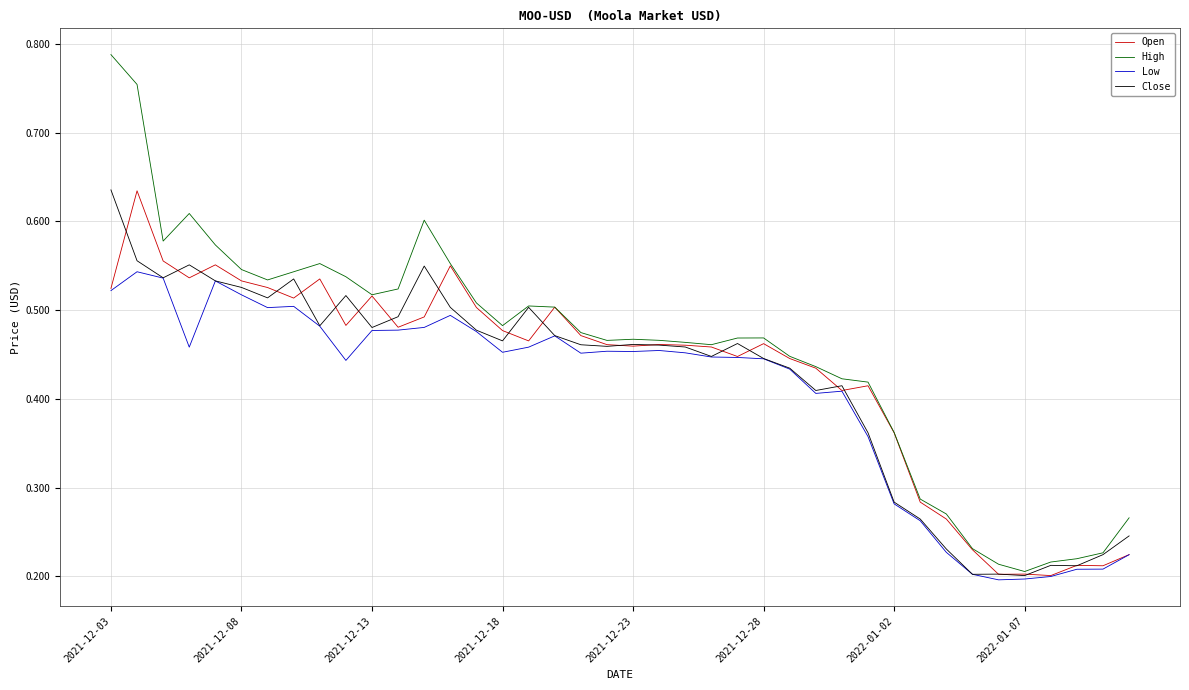

Which series has the widest spread of values?

High